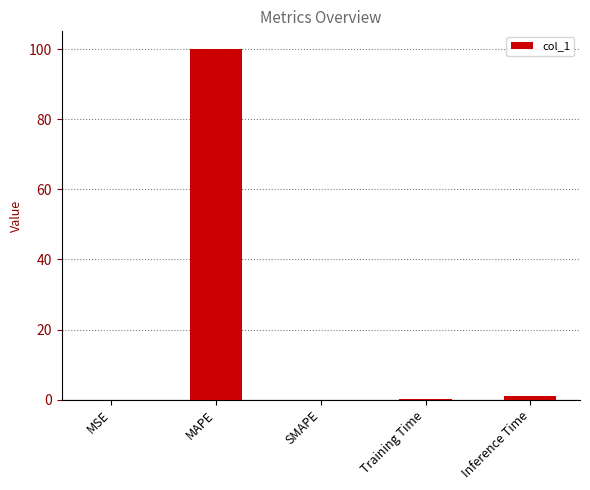

What is the maximum value shown in the chart?

100.1